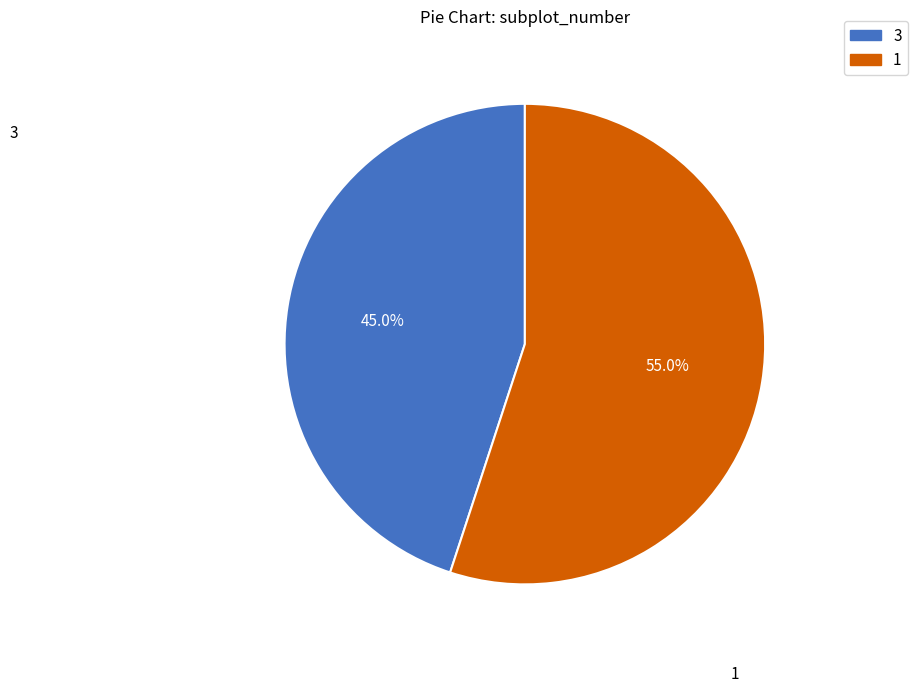

Rank the categories by value from highest to lowest.

1, 3